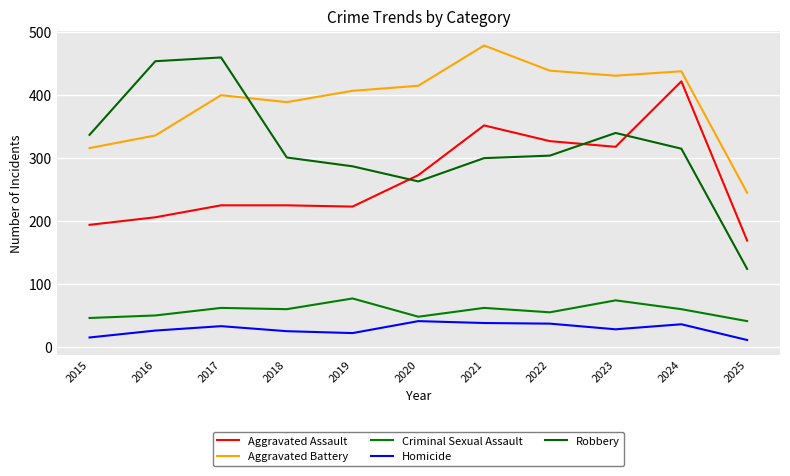

Reading left to right, what are all the values shown in this chart?

Aggravated Assault: 2015=194	2016=206	2017=225	2018=225	2019=223	2020=273	2021=352	2022=327	2023=318	2024=422	2025=169
Aggravated Battery: 2015=316	2016=336	2017=400	2018=389	2019=407	2020=415	2021=479	2022=439	2023=431	2024=438	2025=245
Criminal Sexual Assault: 2015=46	2016=50	2017=62	2018=60	2019=77	2020=48	2021=62	2022=55	2023=74	2024=60	2025=41
Homicide: 2015=15	2016=26	2017=33	2018=25	2019=22	2020=41	2021=38	2022=37	2023=28	2024=36	2025=11
Robbery: 2015=337	2016=454	2017=460	2018=301	2019=287	2020=263	2021=300	2022=304	2023=340	2024=315	2025=124